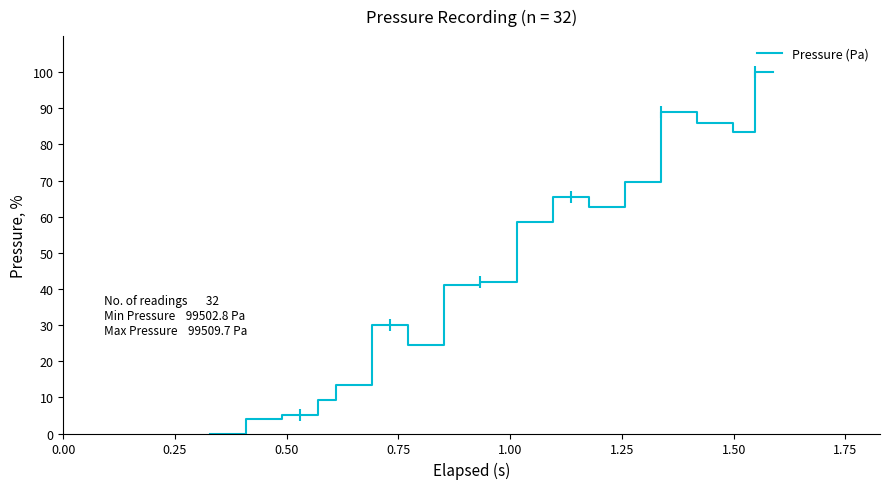

What is the maximum value shown in the chart?

100.0